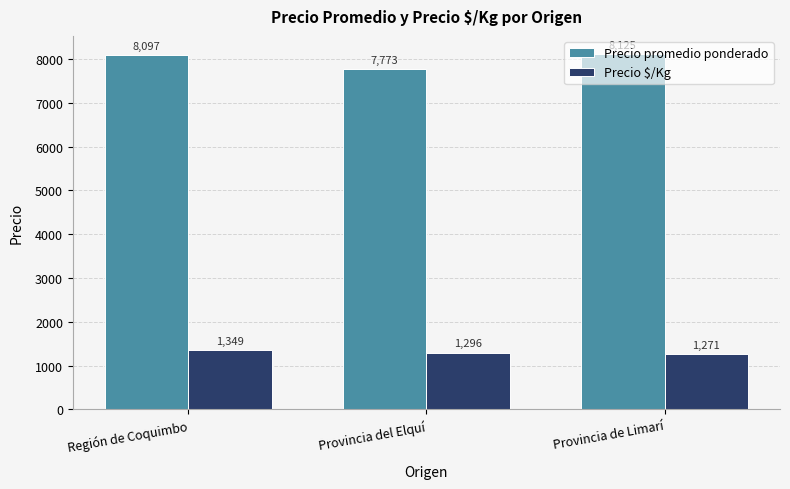

Which series has the largest total across all categories?

Precio promedio ponderado